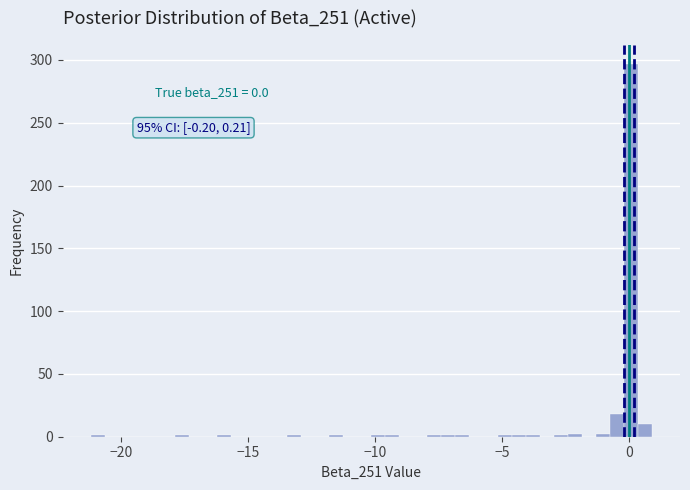

Around what value on the x-axis is the tallest bar? Give the approximate position of its centre, as read against the axis.

0.0